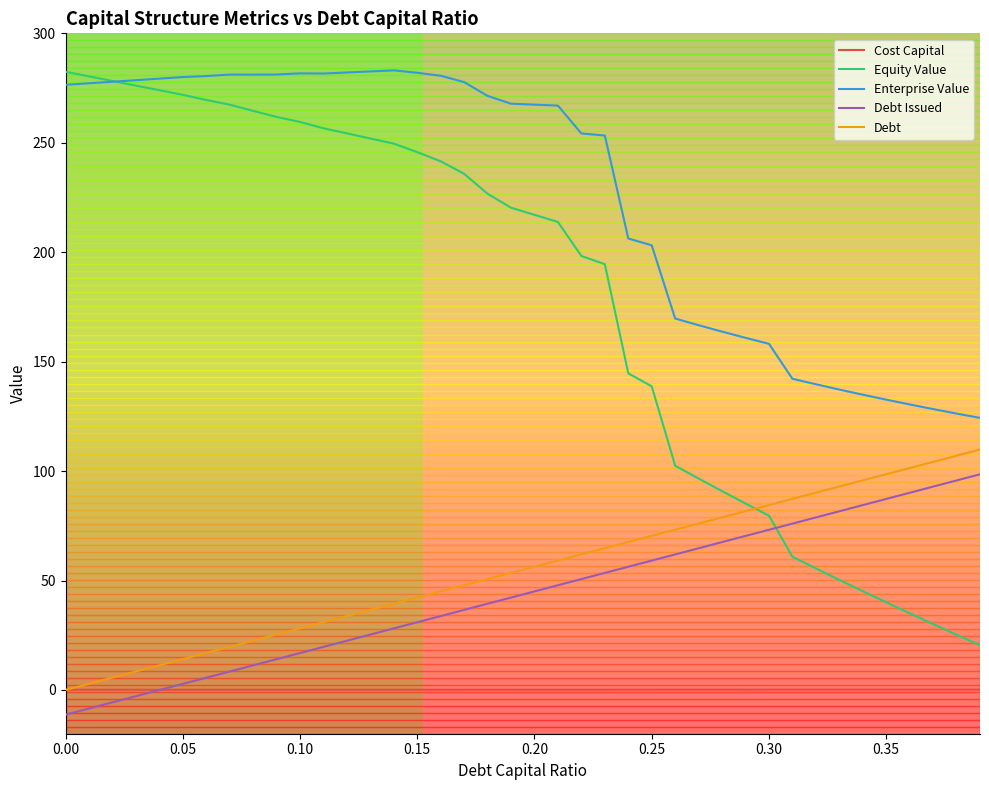

True or false: Debt and Debt Issued intersect in this chart.

False